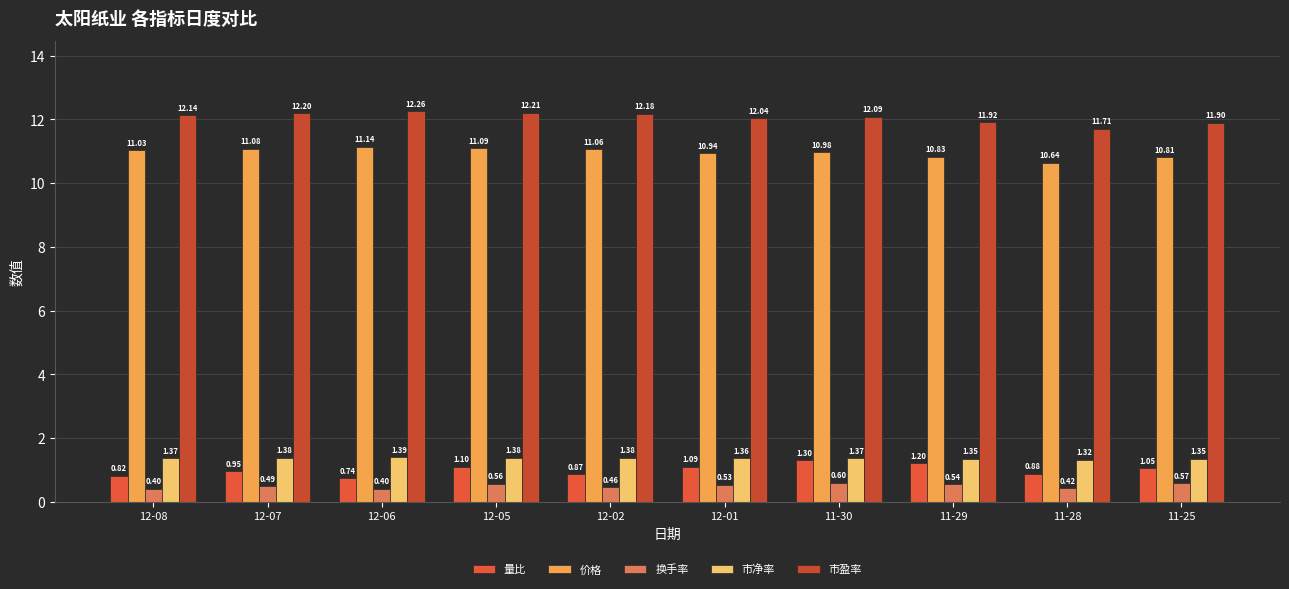

Count the 换手率 values in the range 0 to 1.

10